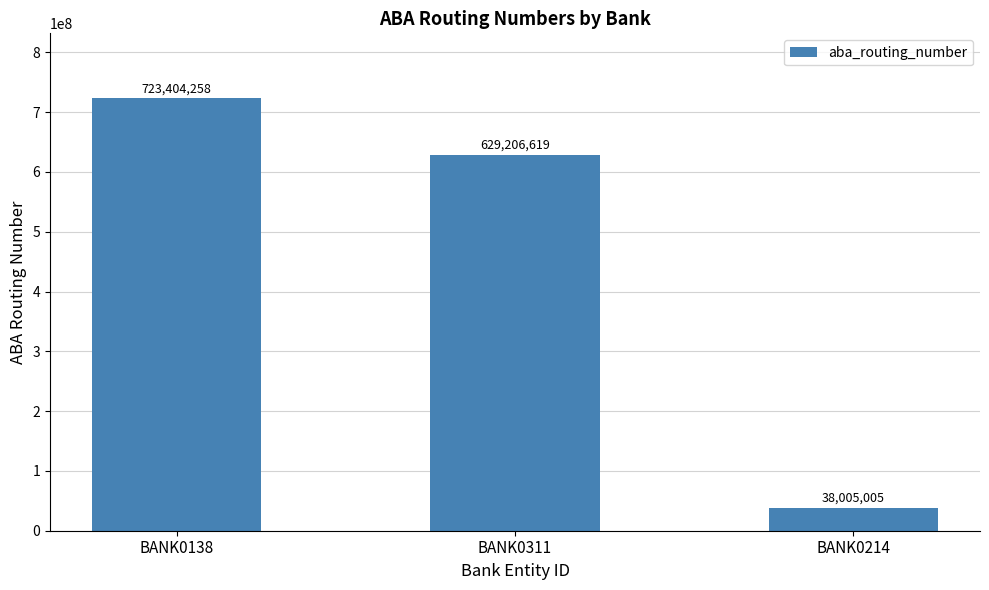

Which category has the lowest value across all series?

BANK0214